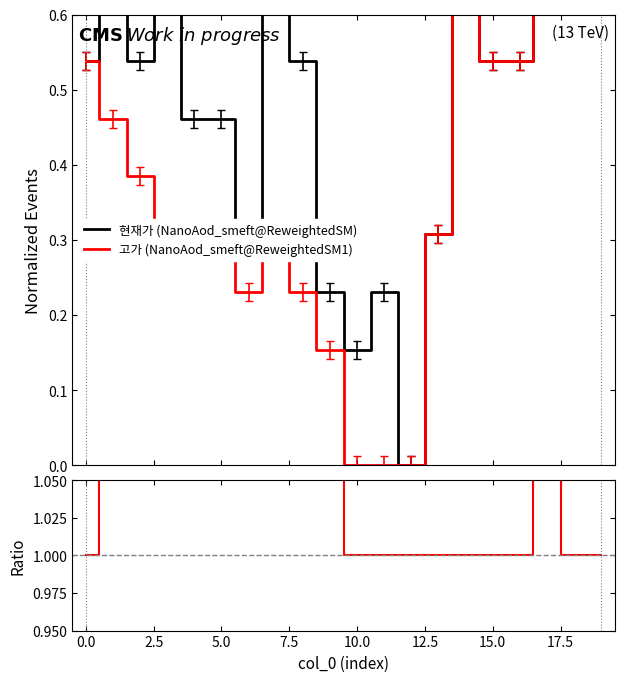

In 현재가 (NanoAod_smeft@ReweightedSM), how many points are higher than both neighbors (excluding endpoints)?

6